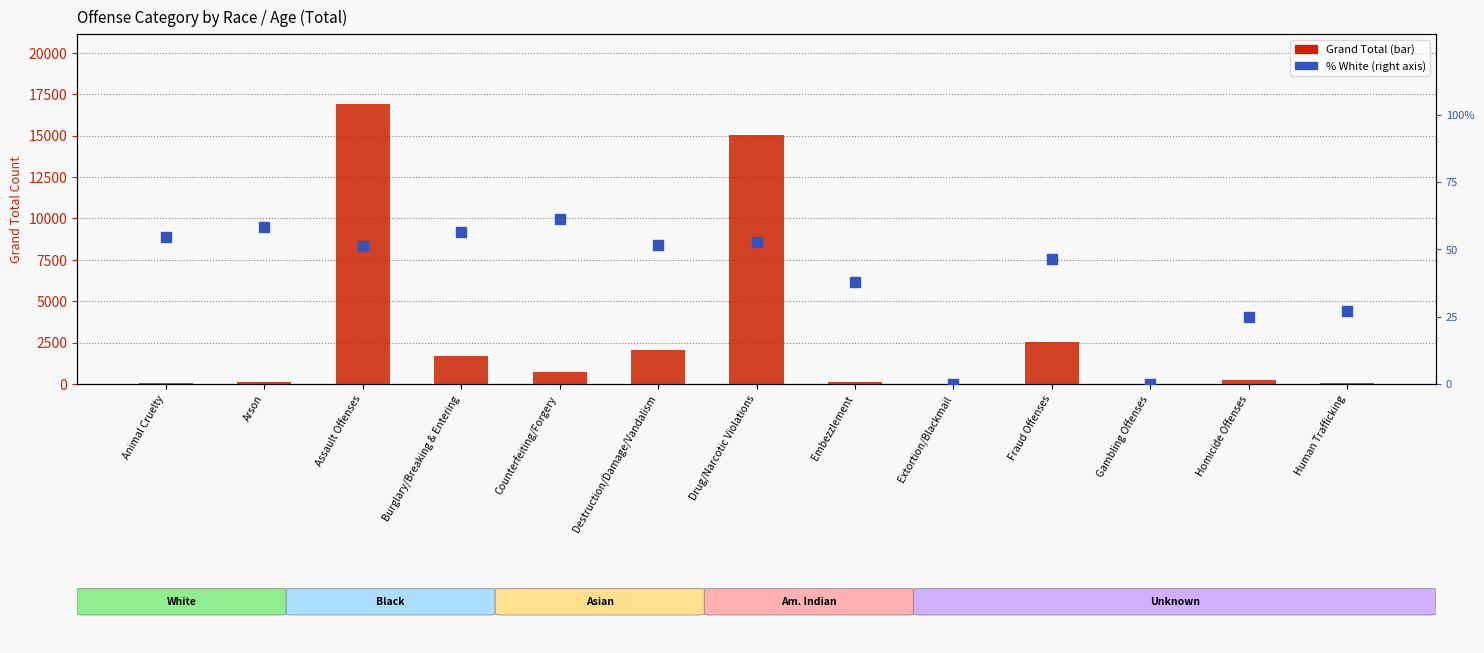

At how many categories does at least one series exceed 16853?

1